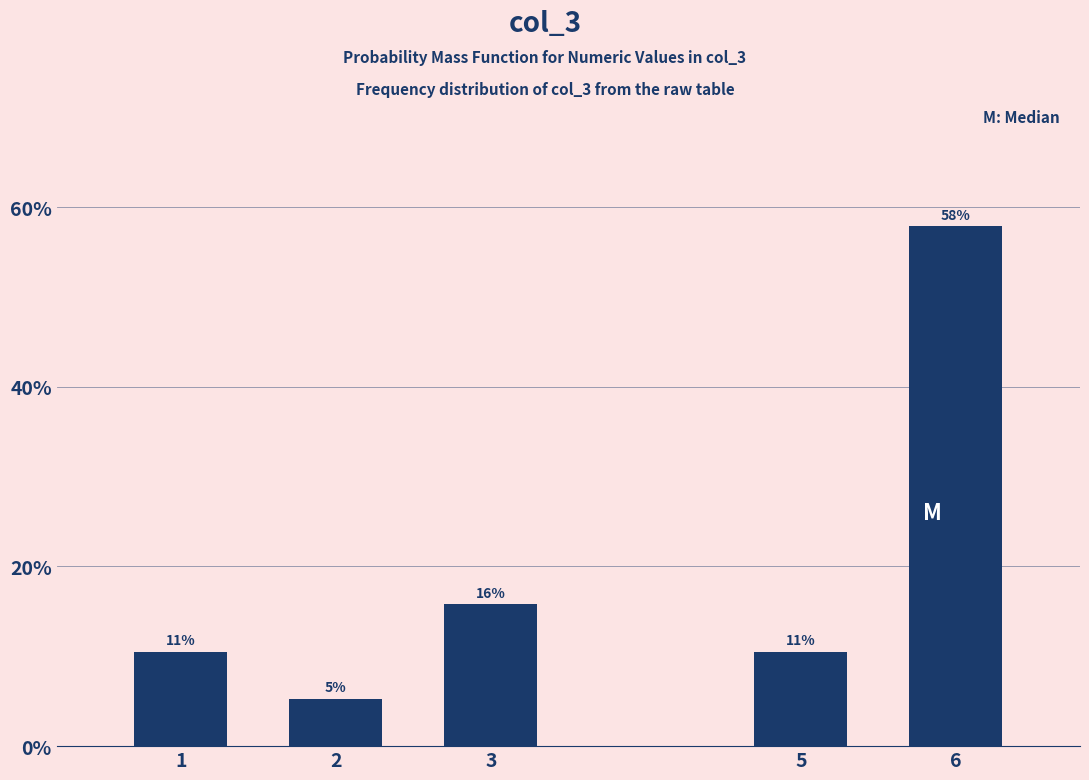

Does the chart contain any negative values?

No